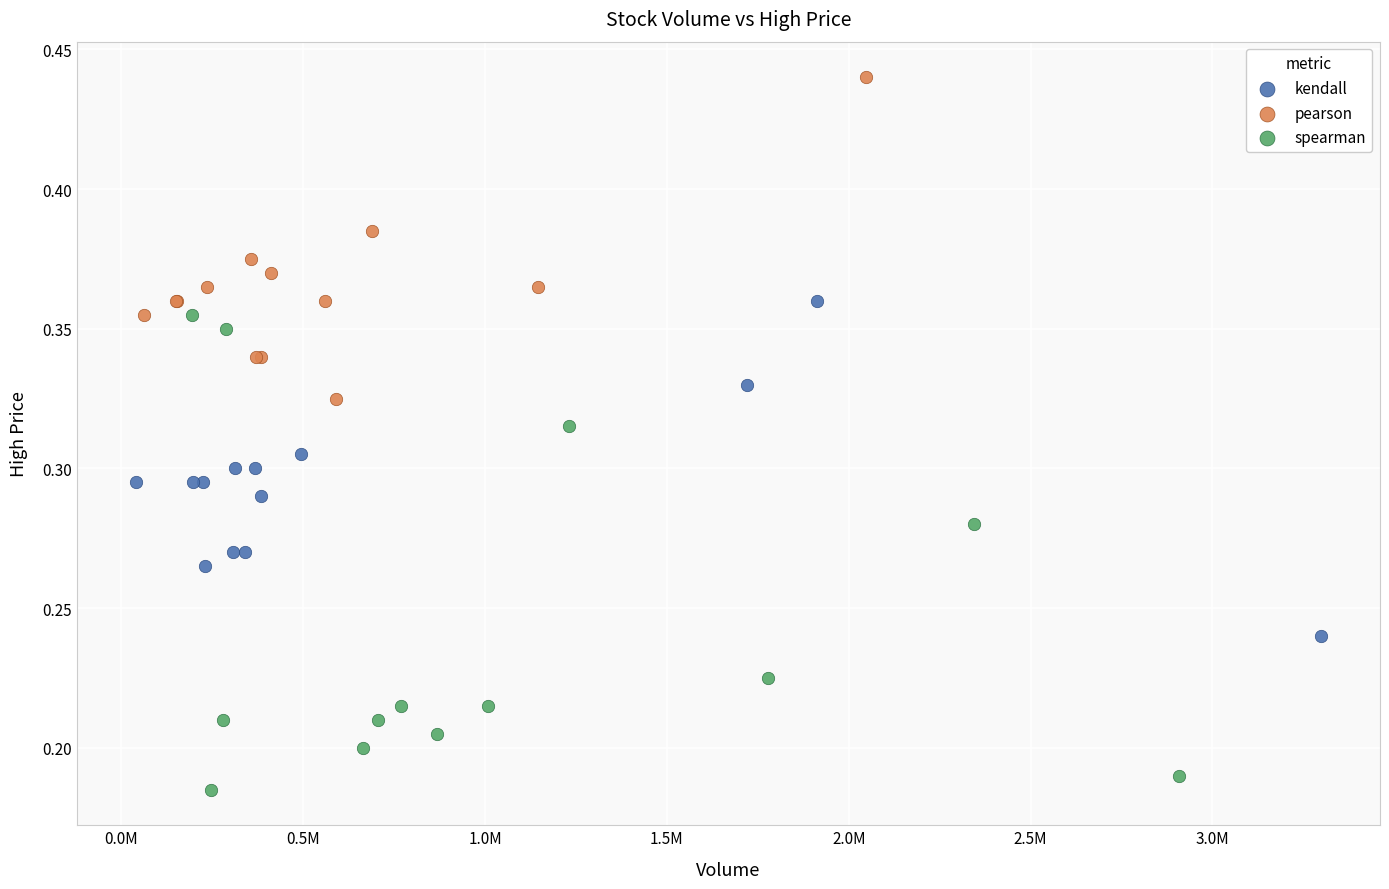

Which series contains the highest Y value?

pearson